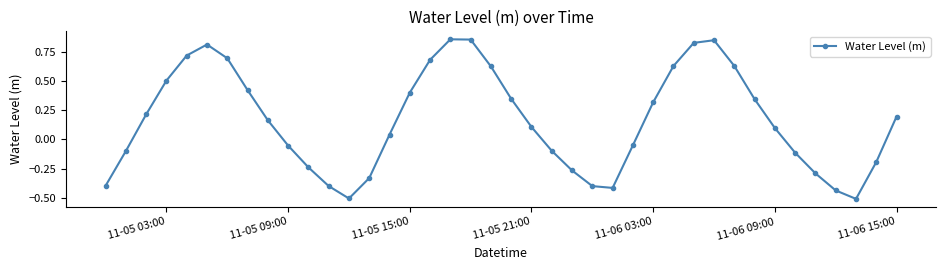

What is the difference between the maximum and minimum values?

1.4